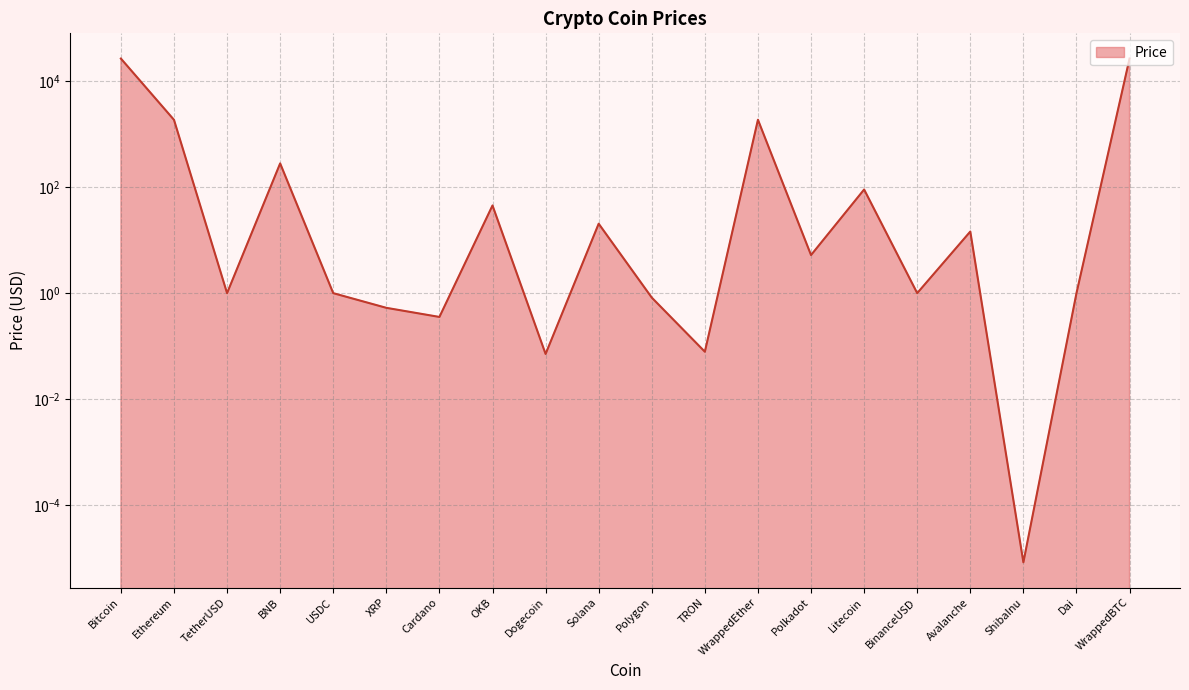

What is the value of the 2nd point from the left?

1883.7